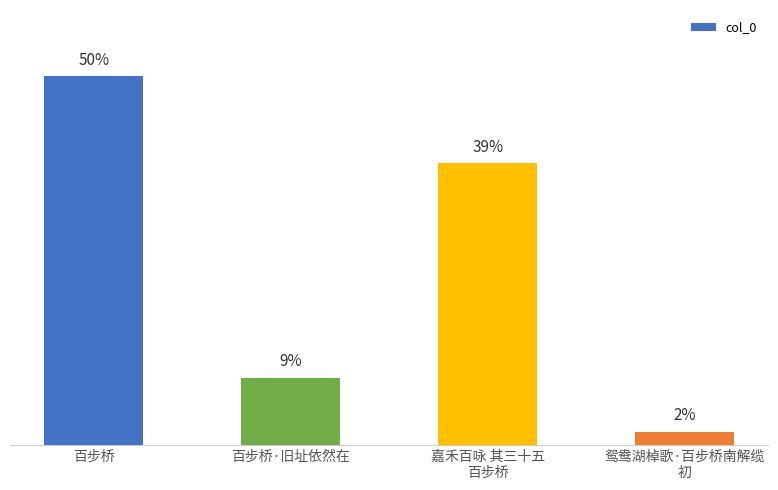

Rank the categories by value from highest to lowest.

百步桥, 嘉禾百咏 其三十五
百步桥, 百步桥·旧址依然在, 鸳鸯湖棹歌·百步桥南解缆
初